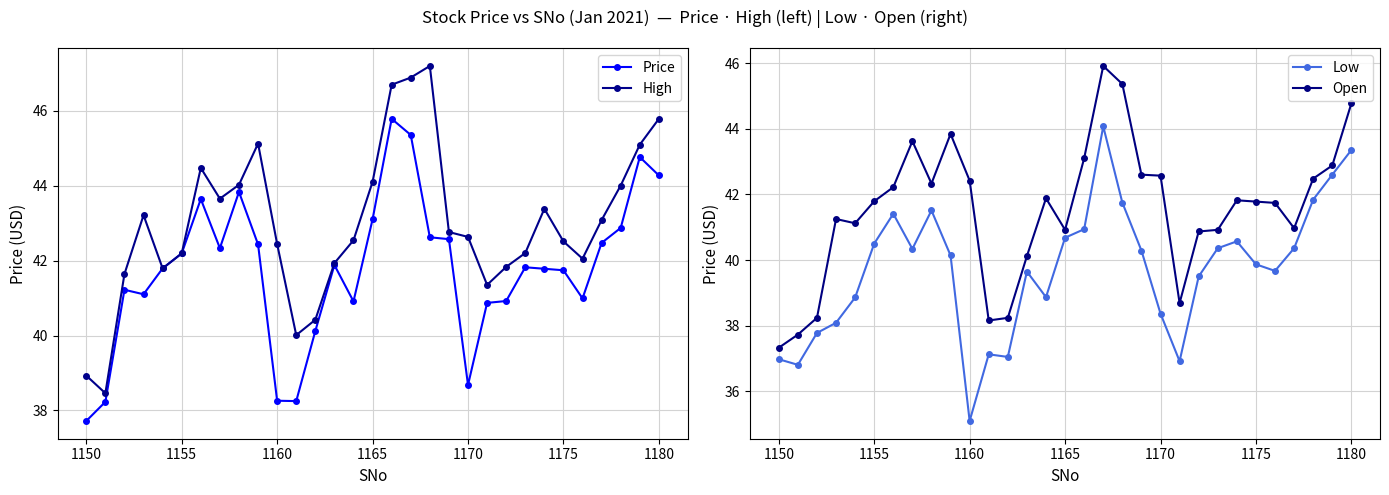

What value does the Price series have at 1160?

38.3